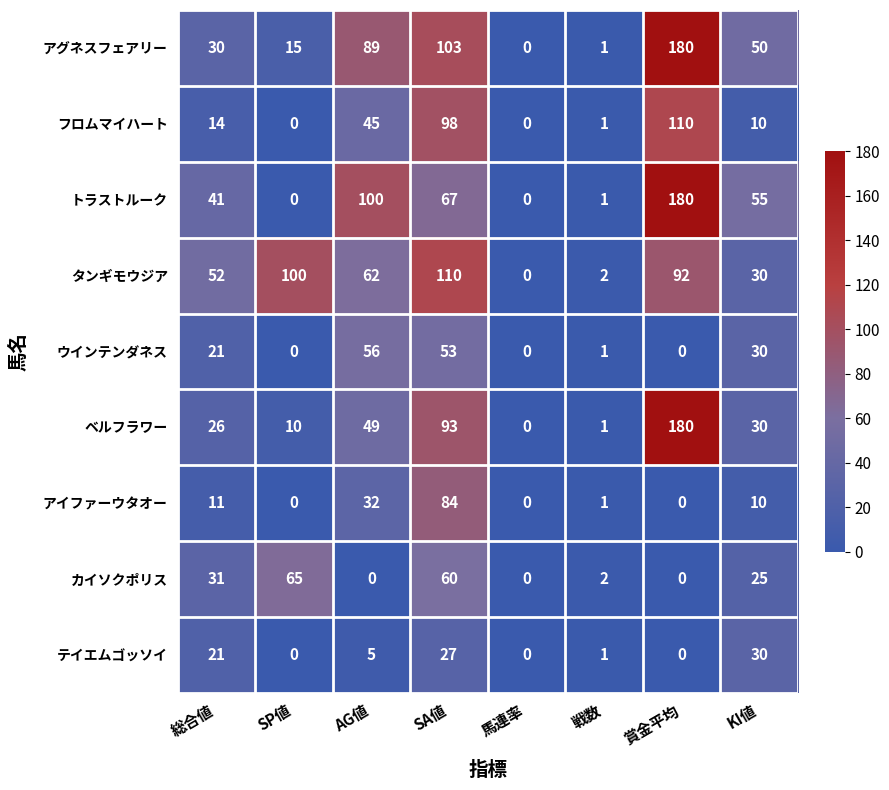

What is the greatest value displayed?

180